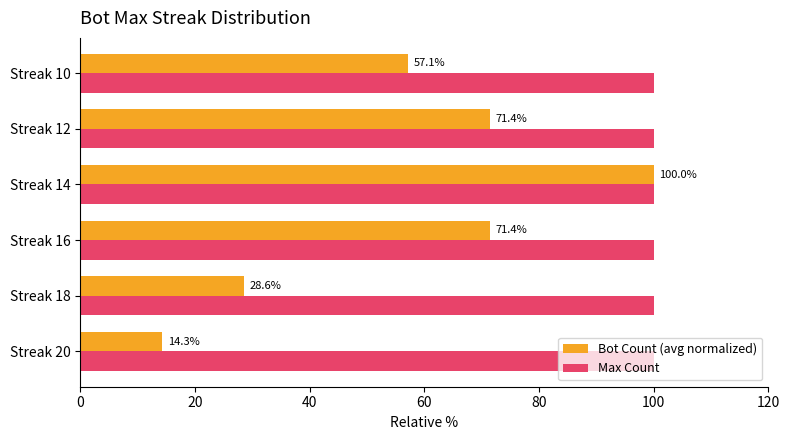

The value of Bot Count (avg normalized) at Streak 20 is 14.3. True or false?

True